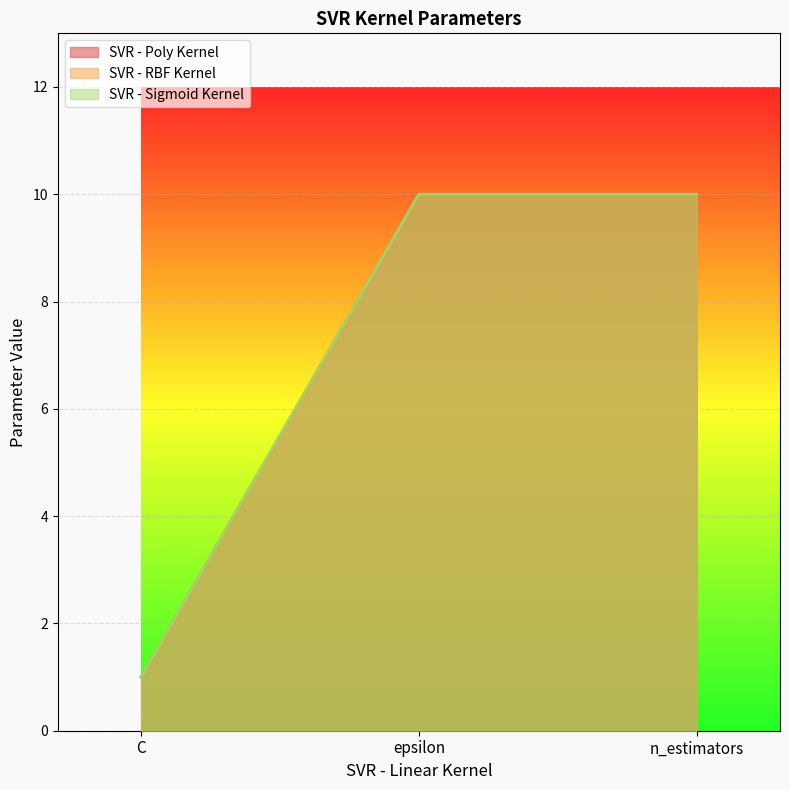

What is the lowest value of the SVR - Sigmoid Kernel series?

1